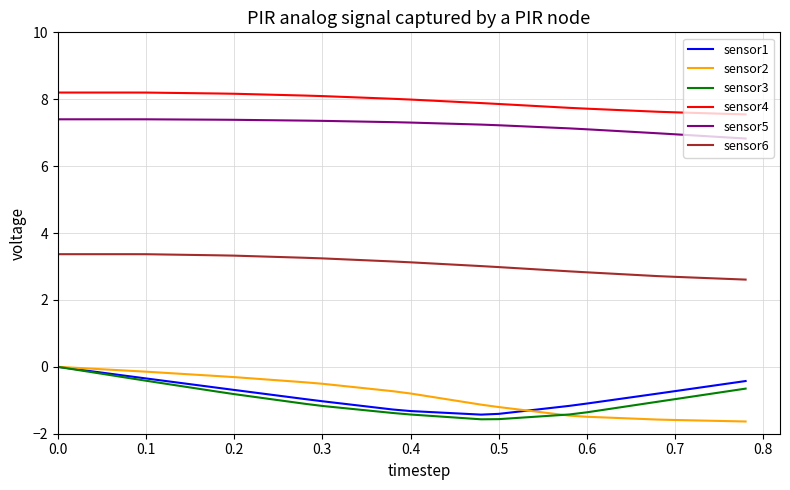

What is the minimum value for sensor2?

-1.6